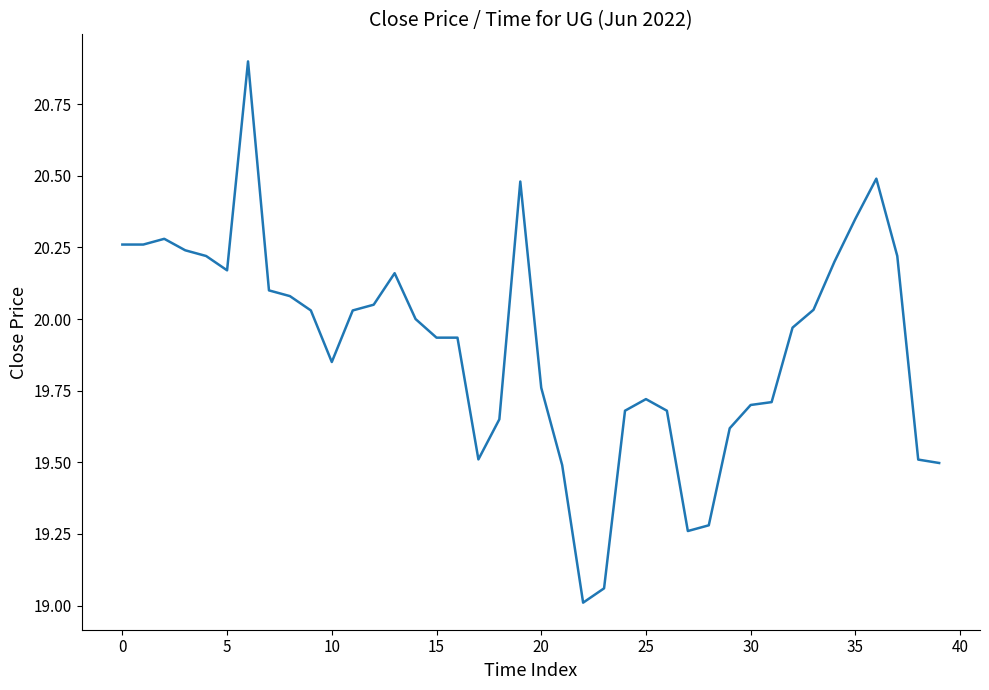

What is the difference between the maximum and second lowest values?

1.8